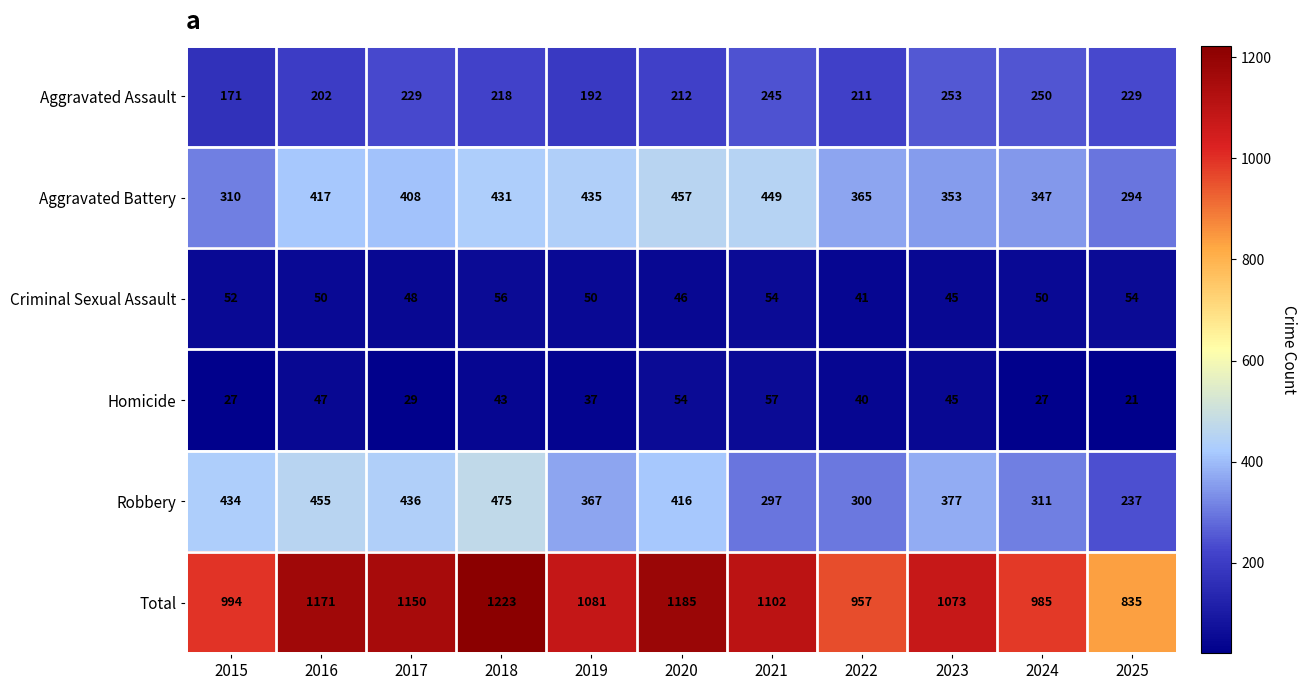

What is the total value across all series at 2018?

2446